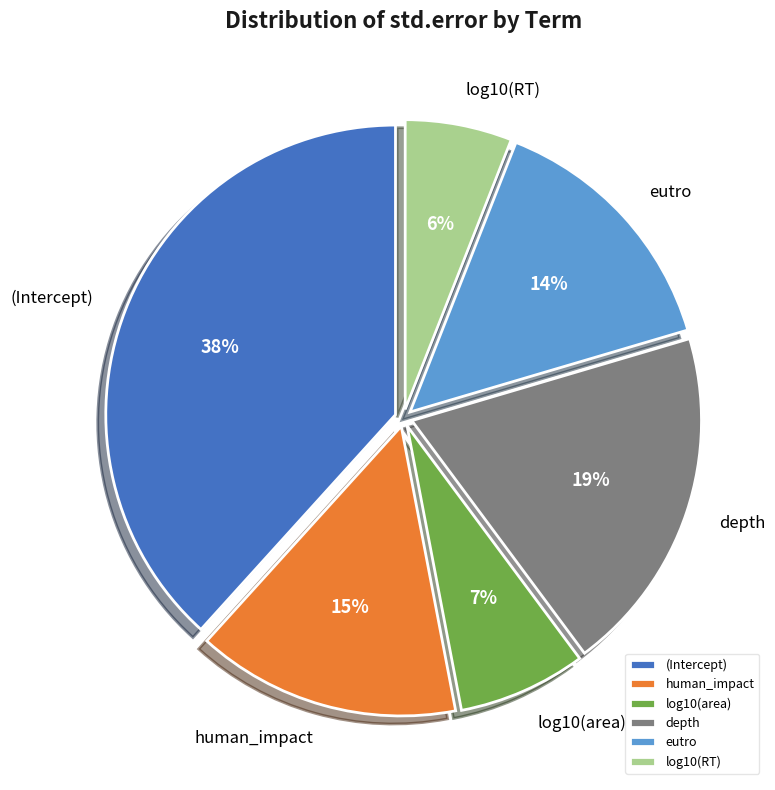

Which has a higher value, log10(area) or log10(RT)?

log10(area)